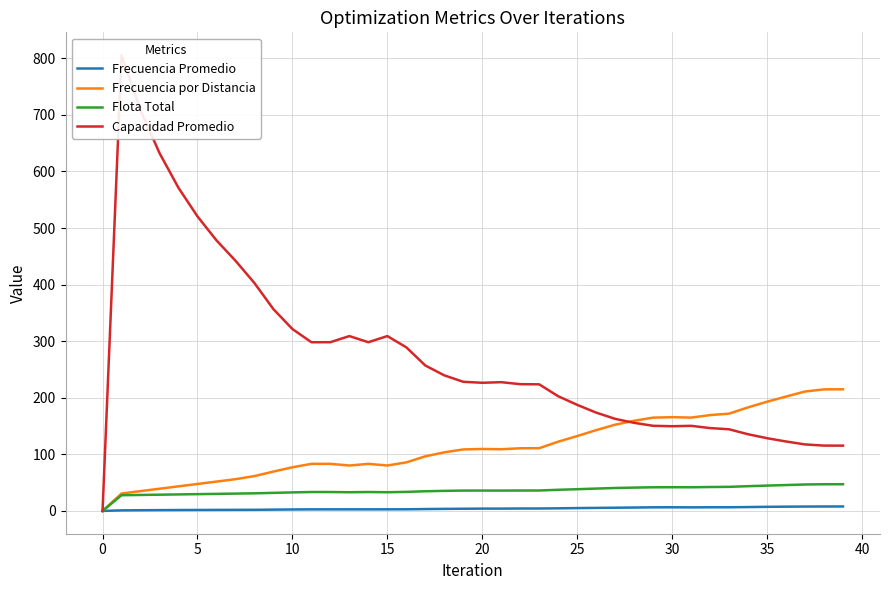

What is the maximum value for Frecuencia por Distancia?

215.0